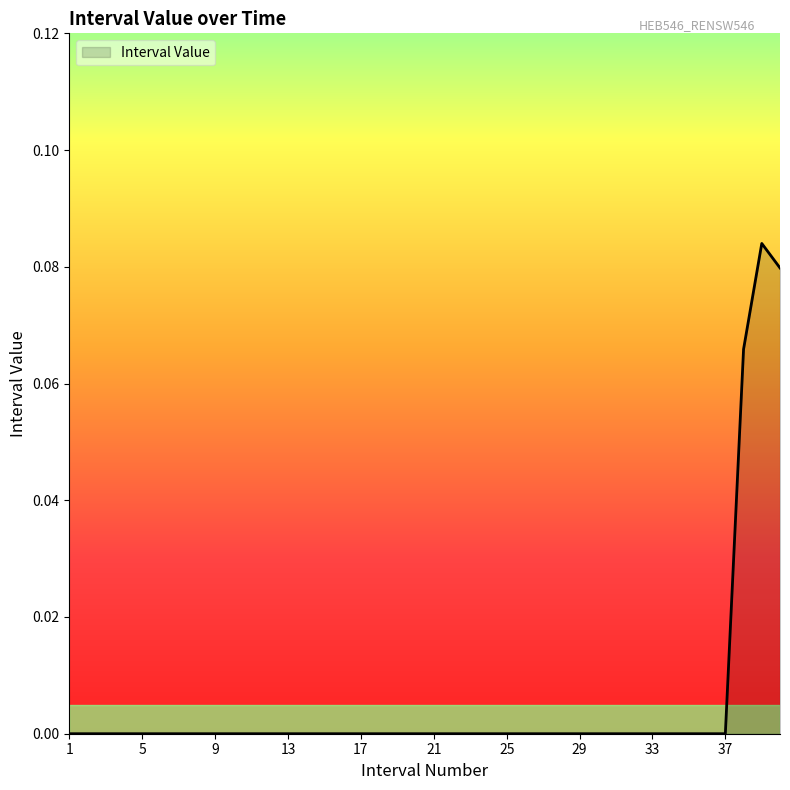

What is the maximum value shown in the chart?

0.1